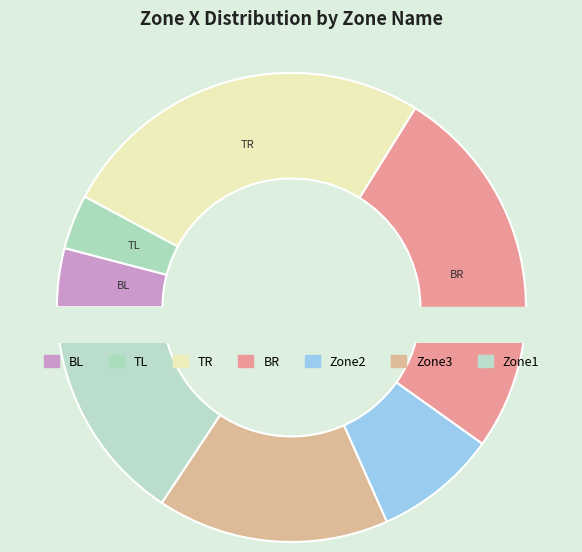

What percentage is the Zone2 slice, to the nearest percent?

8%